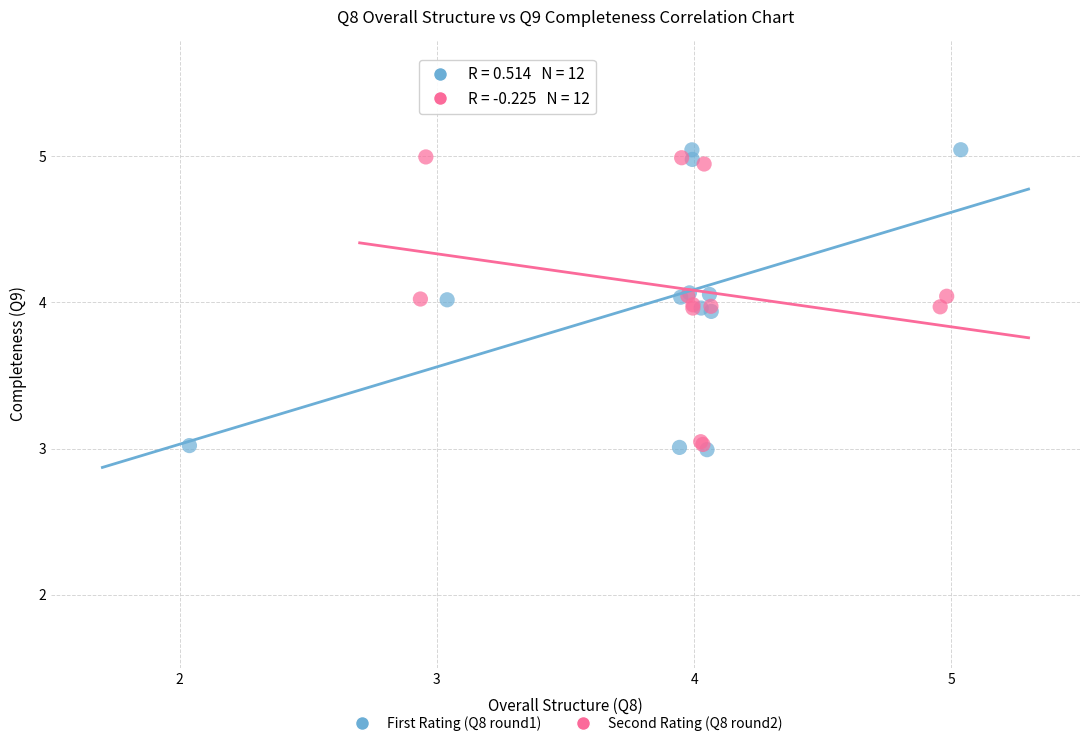

Which series reaches the minimum Y coordinate?

First Rating (Q8 round1)